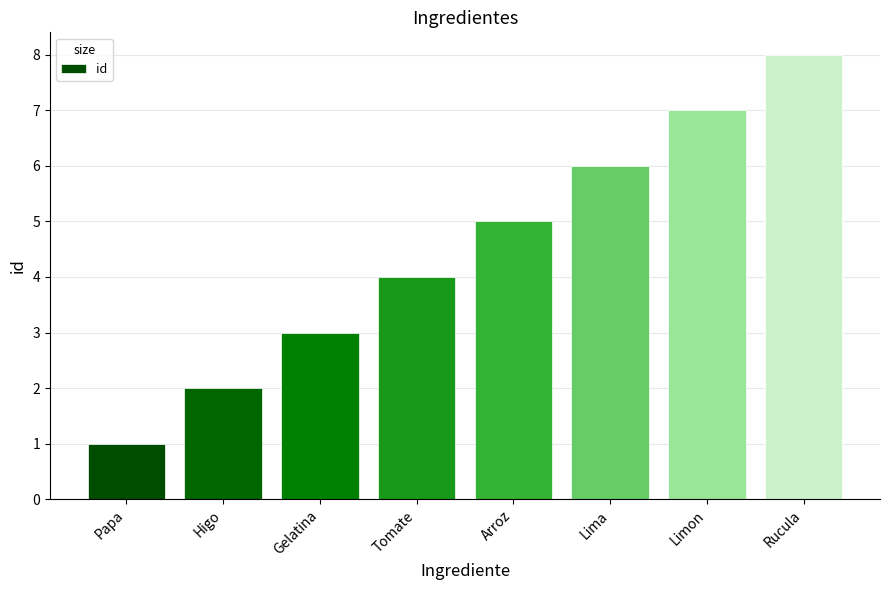

Is it true that the value at Rucula is 8?

True